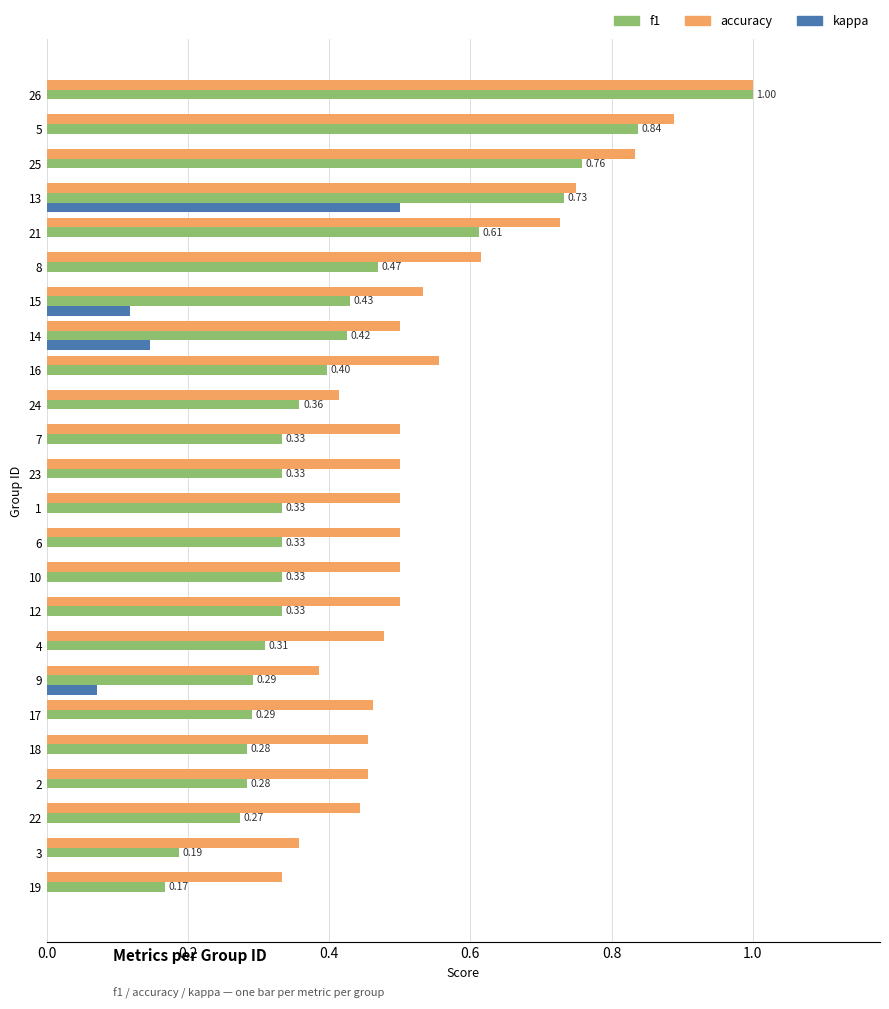

At how many categories does at least one series exceed 0?

24